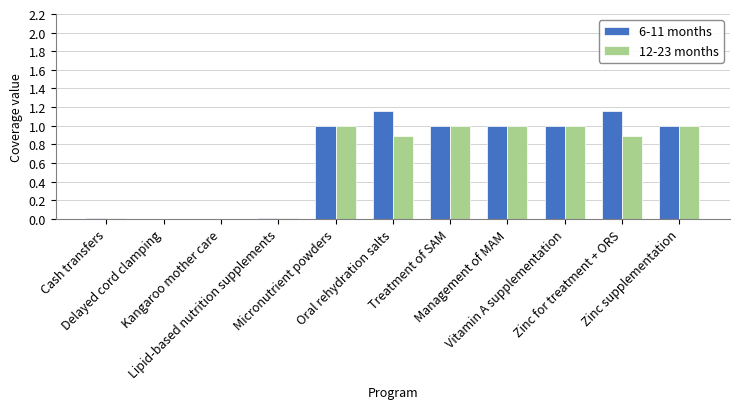

What is the sum of all 12-23 months values?

6.8